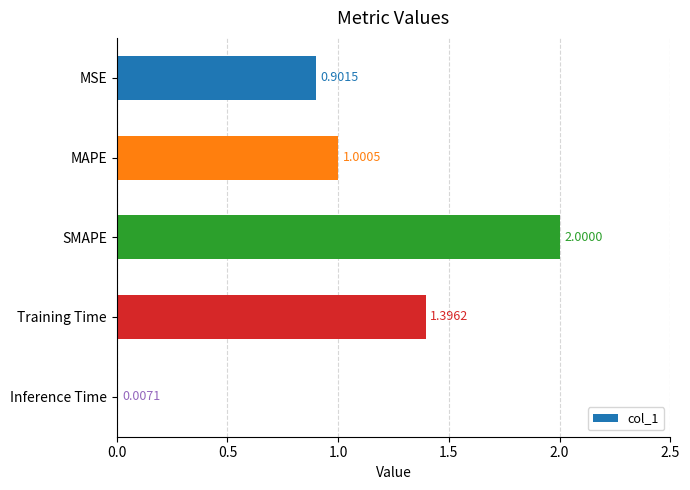

How many categories are shown in the chart?

5